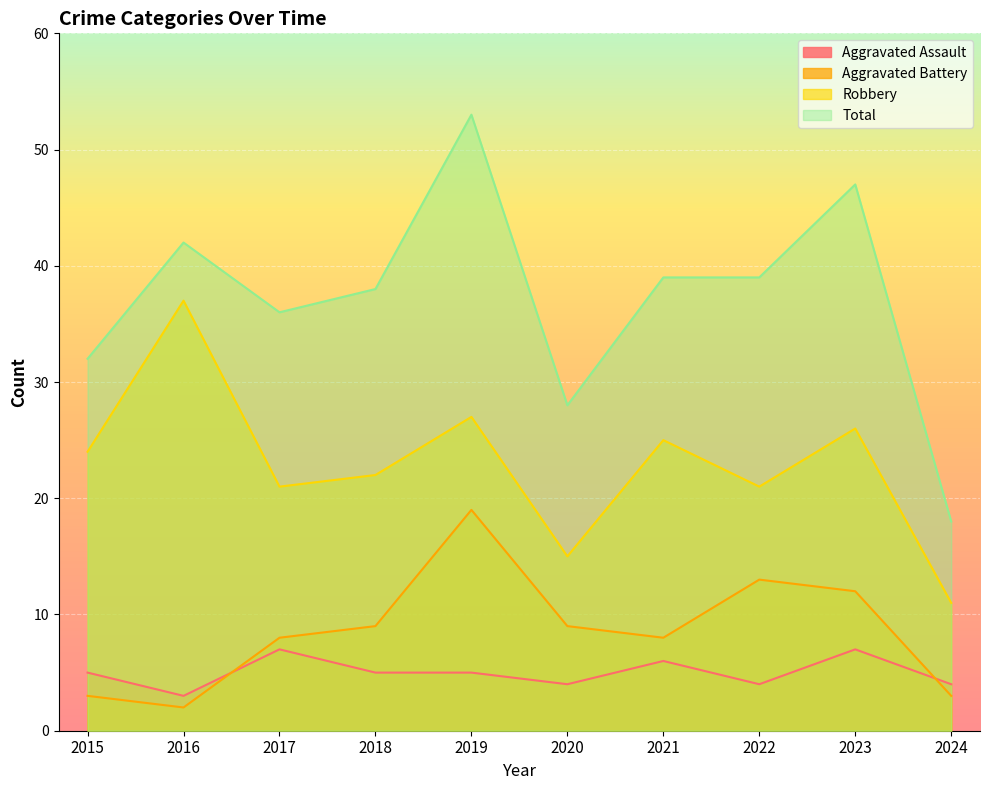

What is the greatest value displayed?

53